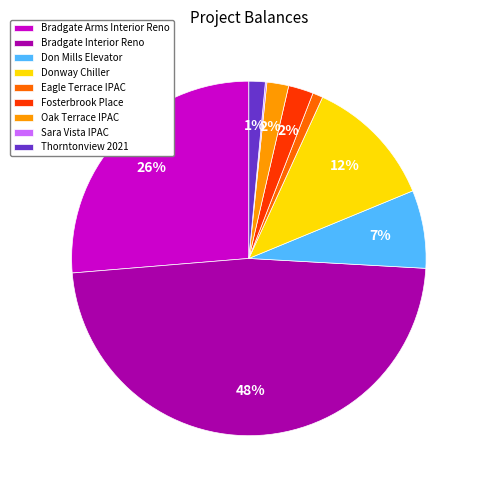

Does Bradgate Arms Interior Reno account for over 50% of the chart?

No